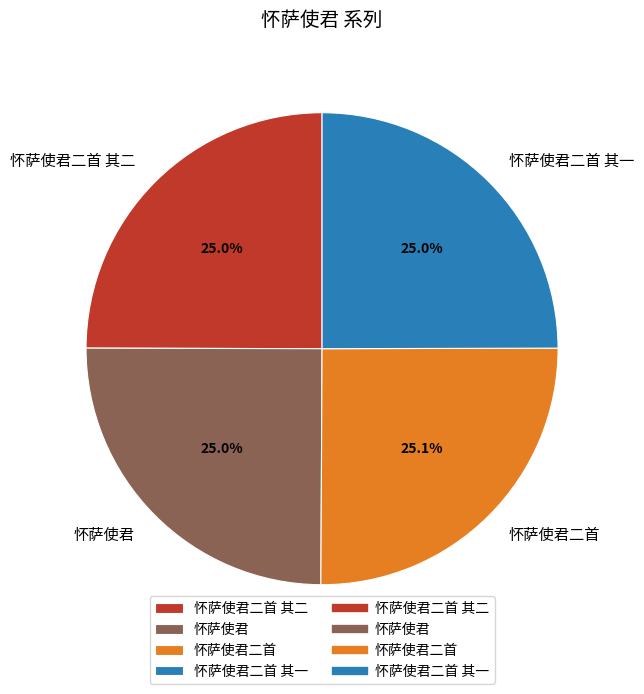

Does 怀萨使君 represent more than half of the total?

No